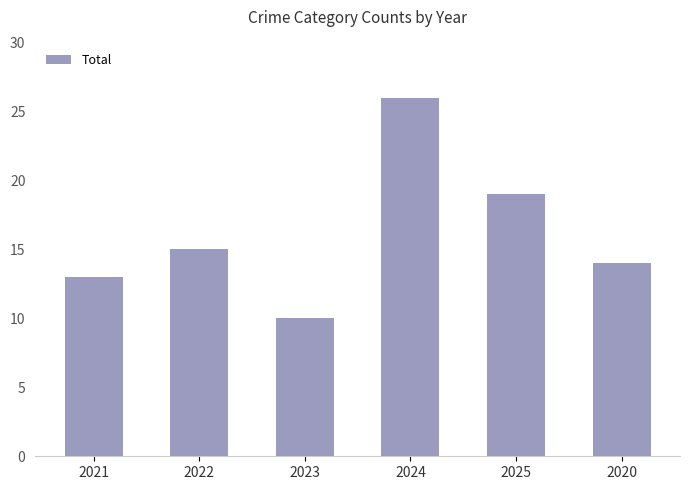

What is the minimum value shown in the chart?

10